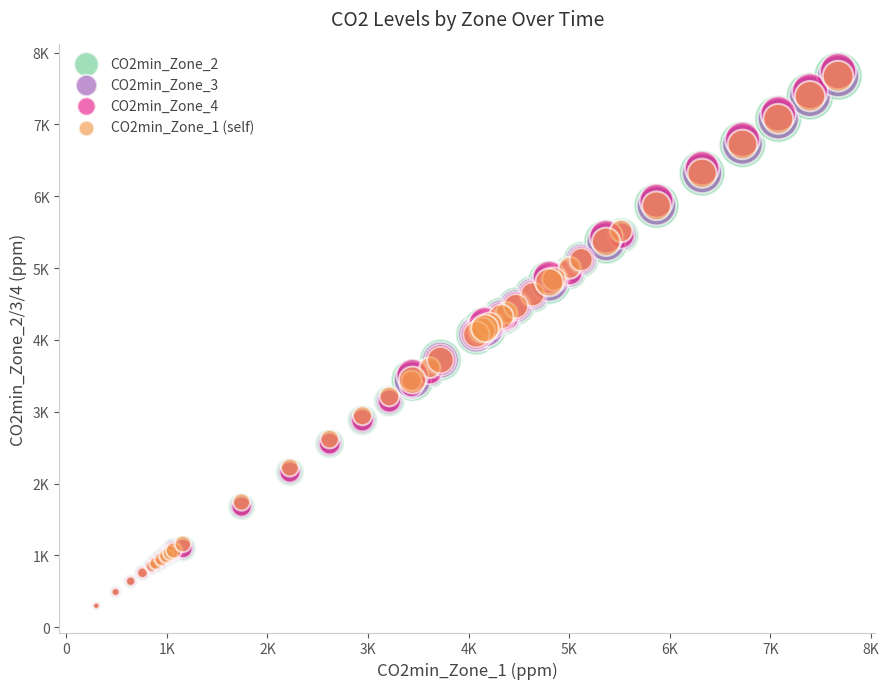

Which series has the widest spread of Y values?

CO2min_Zone_4